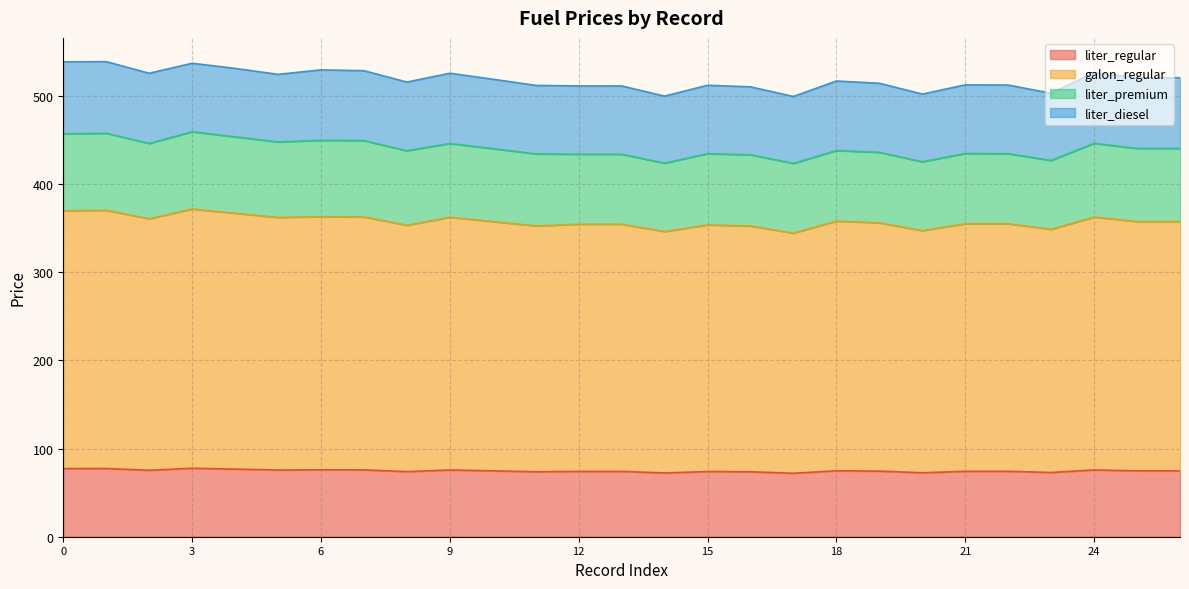

True or false: galon_regular has a value of 594.3 at 7.

False